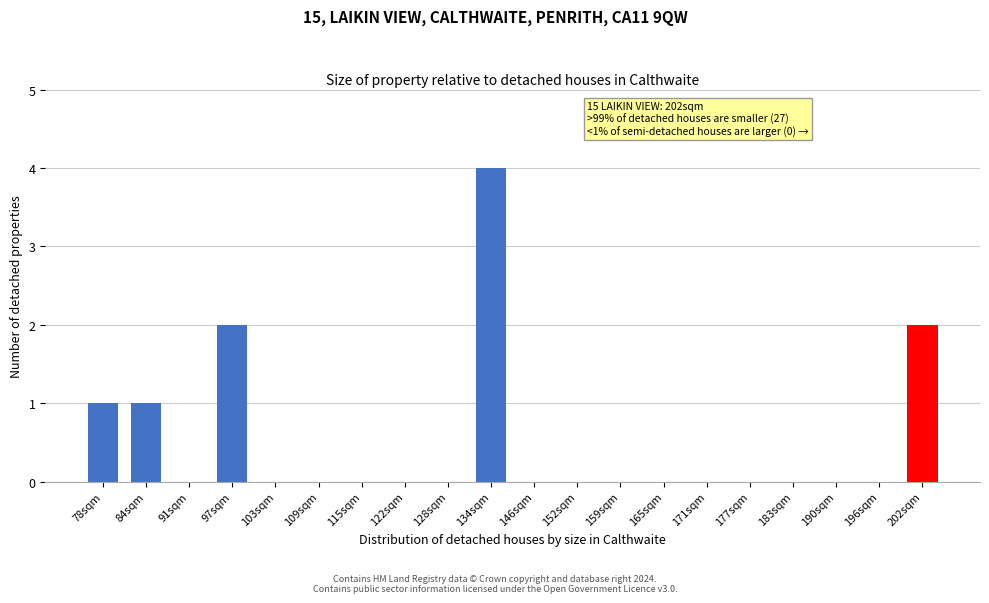

Reading left to right, what are all the values shown in this chart?

78sqm=1	84sqm=1	91sqm=0	97sqm=2	103sqm=0	109sqm=0	115sqm=0	122sqm=0	128sqm=0	134sqm=4	146sqm=0	152sqm=0	159sqm=0	165sqm=0	171sqm=0	177sqm=0	183sqm=0	190sqm=0	196sqm=0	202sqm=2